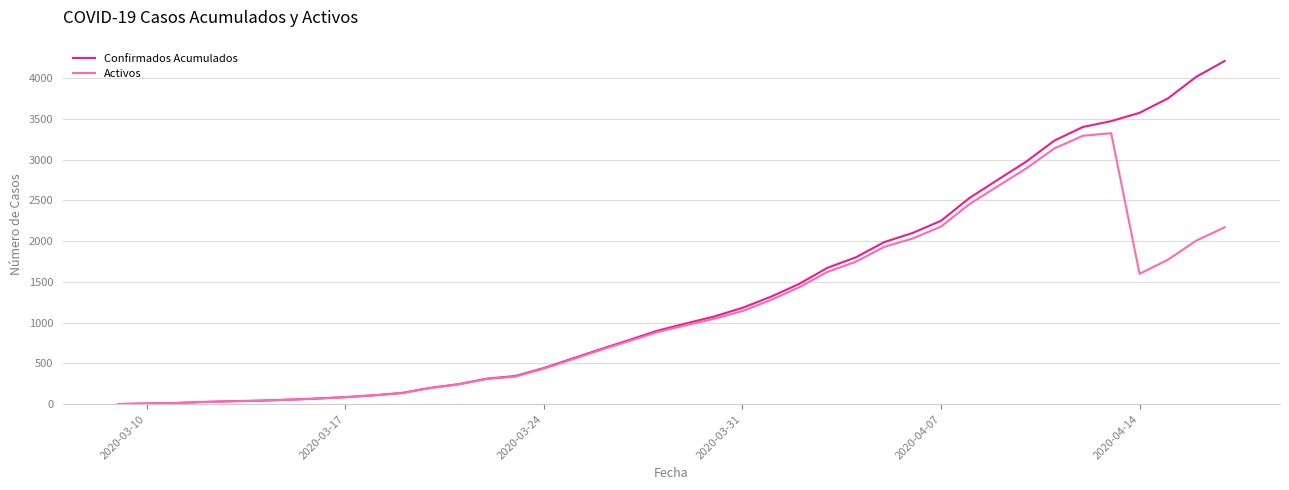

What is the greatest value displayed?

4210